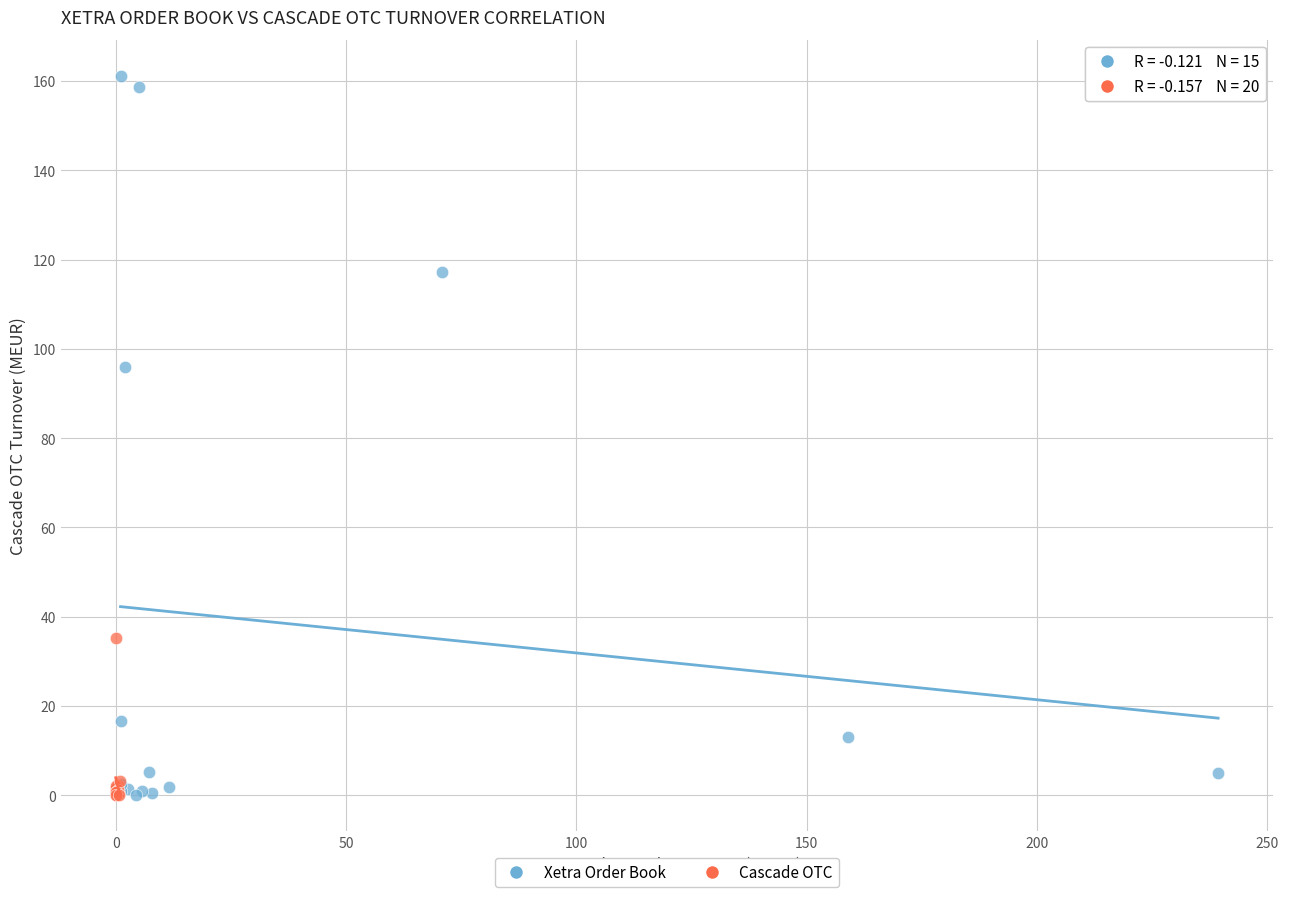

Which series contains the highest Y value?

Xetra Order Book